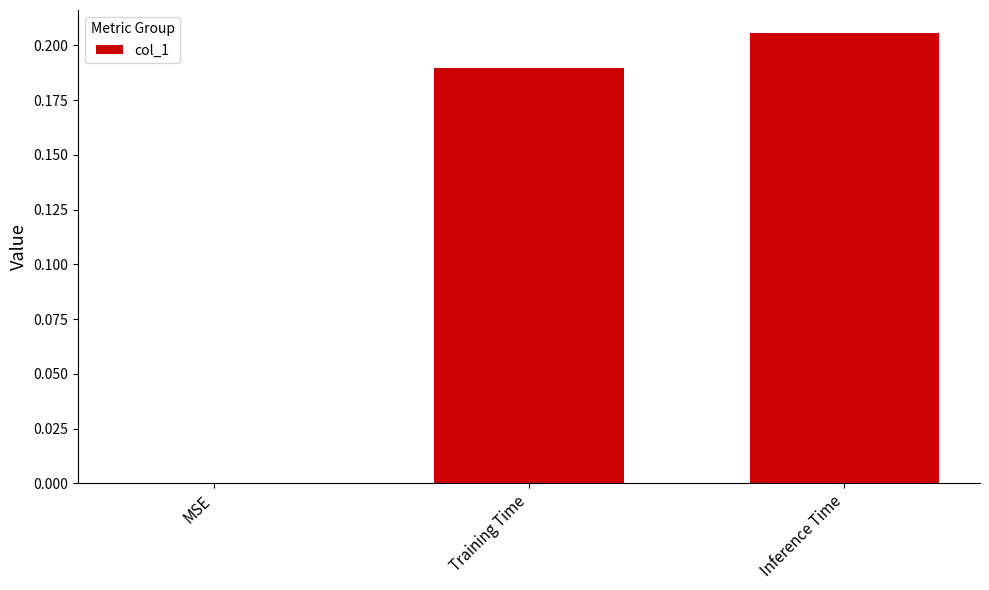

At which category does the chart reach its peak across all series?

Inference Time